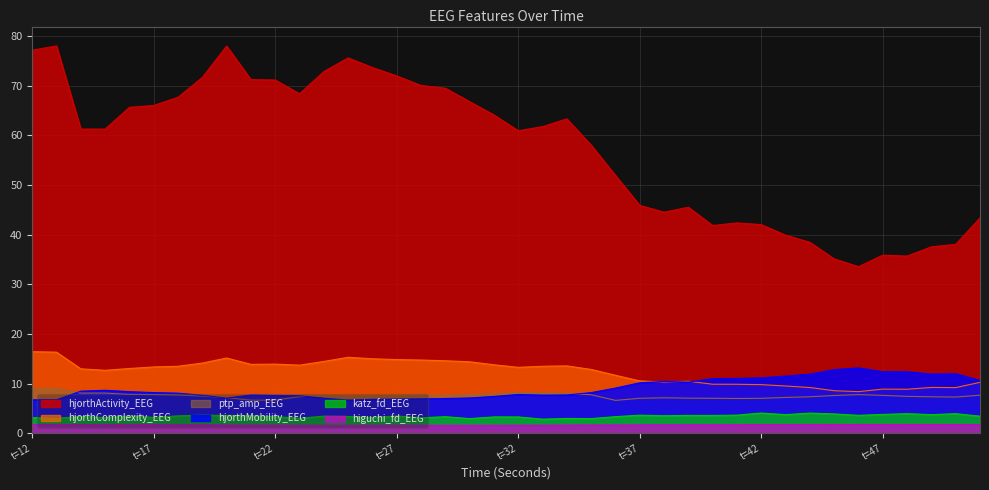

Between 18 and 46, which series saw the biggest shift?

hjorthActivity_EEG